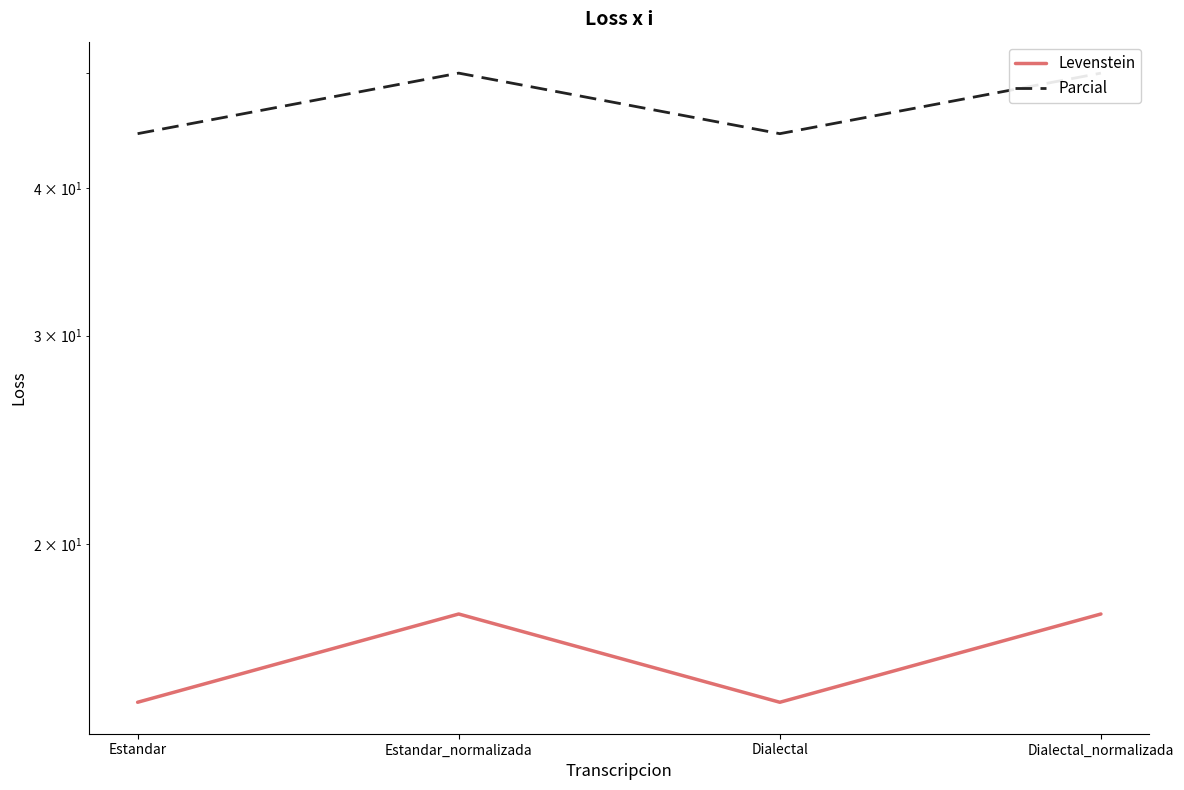

What is the difference between the maximum and minimum values in the Levenstein series?

2.8